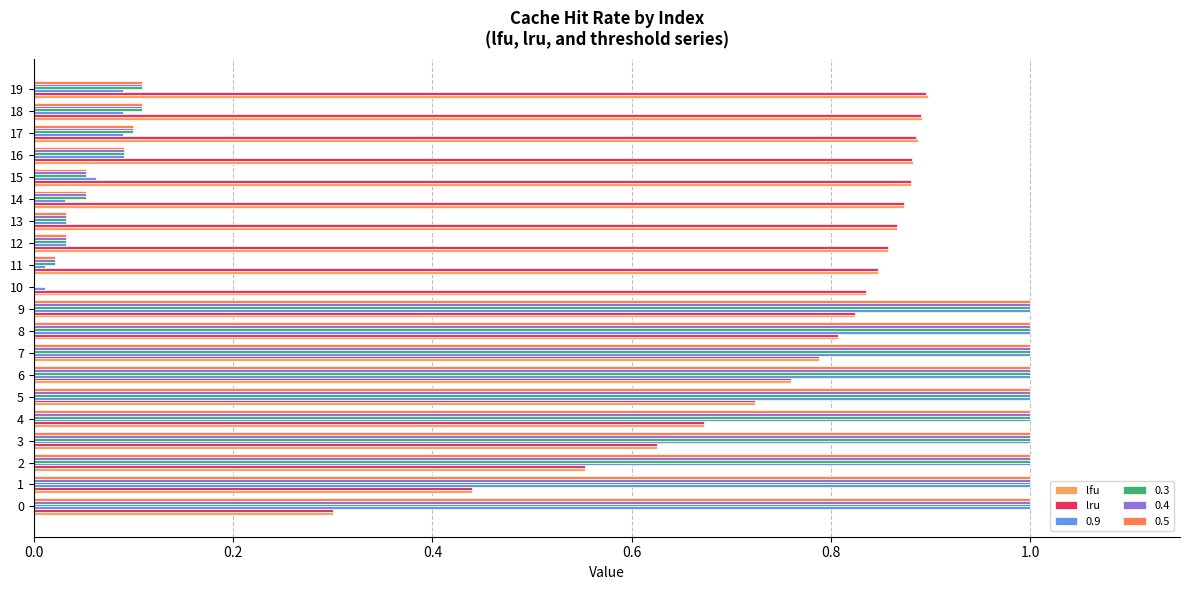

Is it true that lfu equals 0.8 at 8?

True